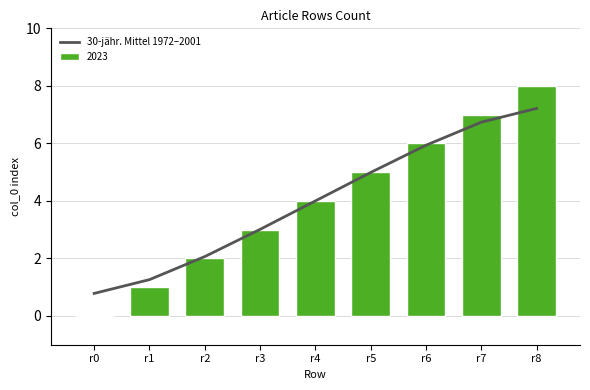

At which category does the chart reach its minimum across all series?

r0